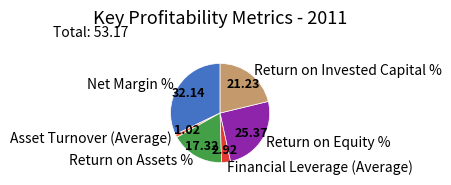

How many segments does this pie chart have?

6